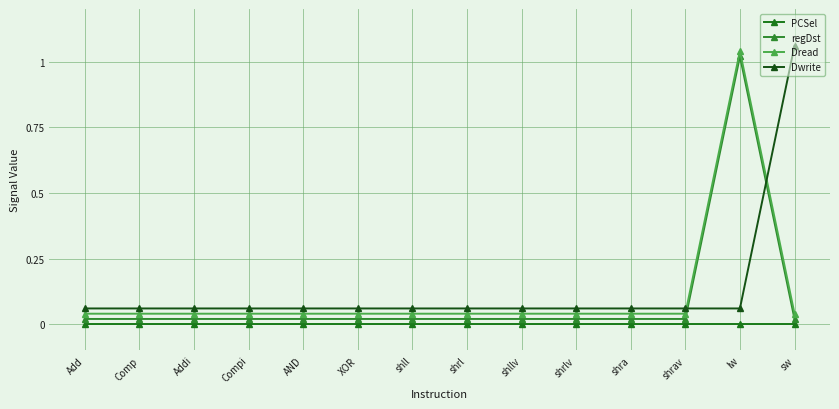

What is the value of the Dwrite point at the 12th from the left?

0.1